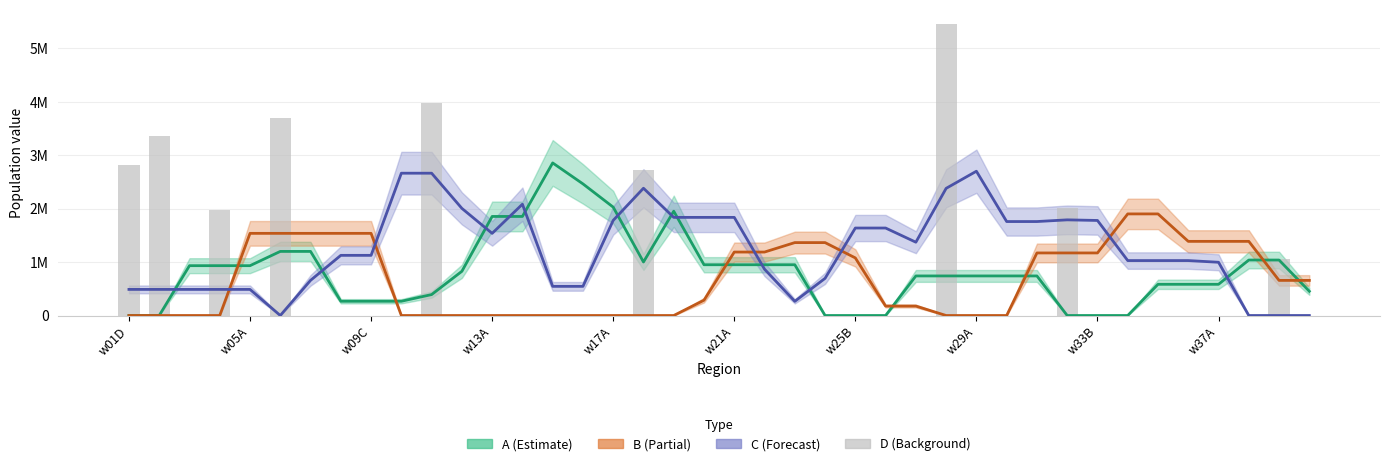

Is it true that the value at 13 is 0?

True